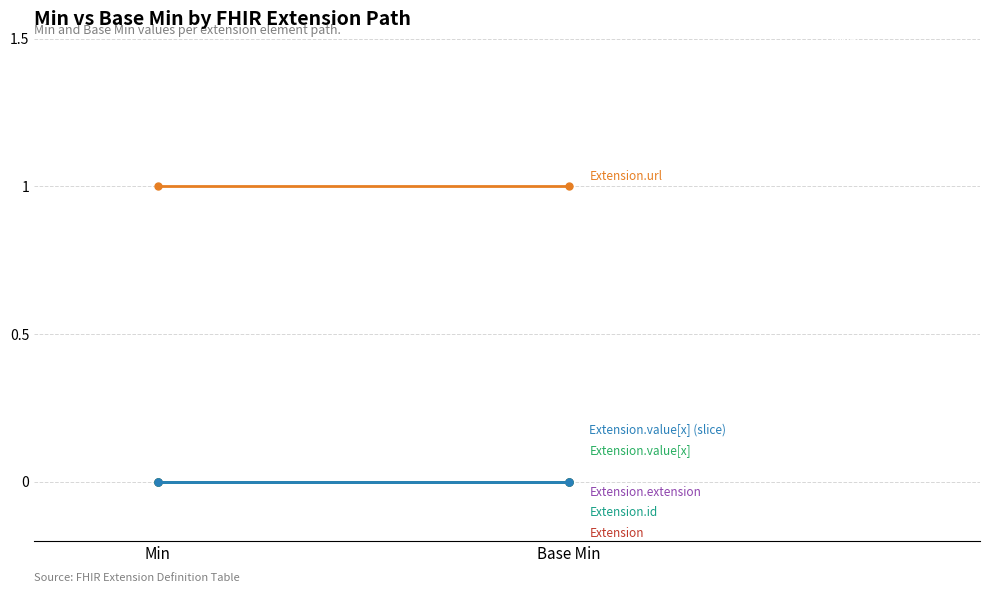

Which category has the highest value in the Extension.value[x] series?

Min